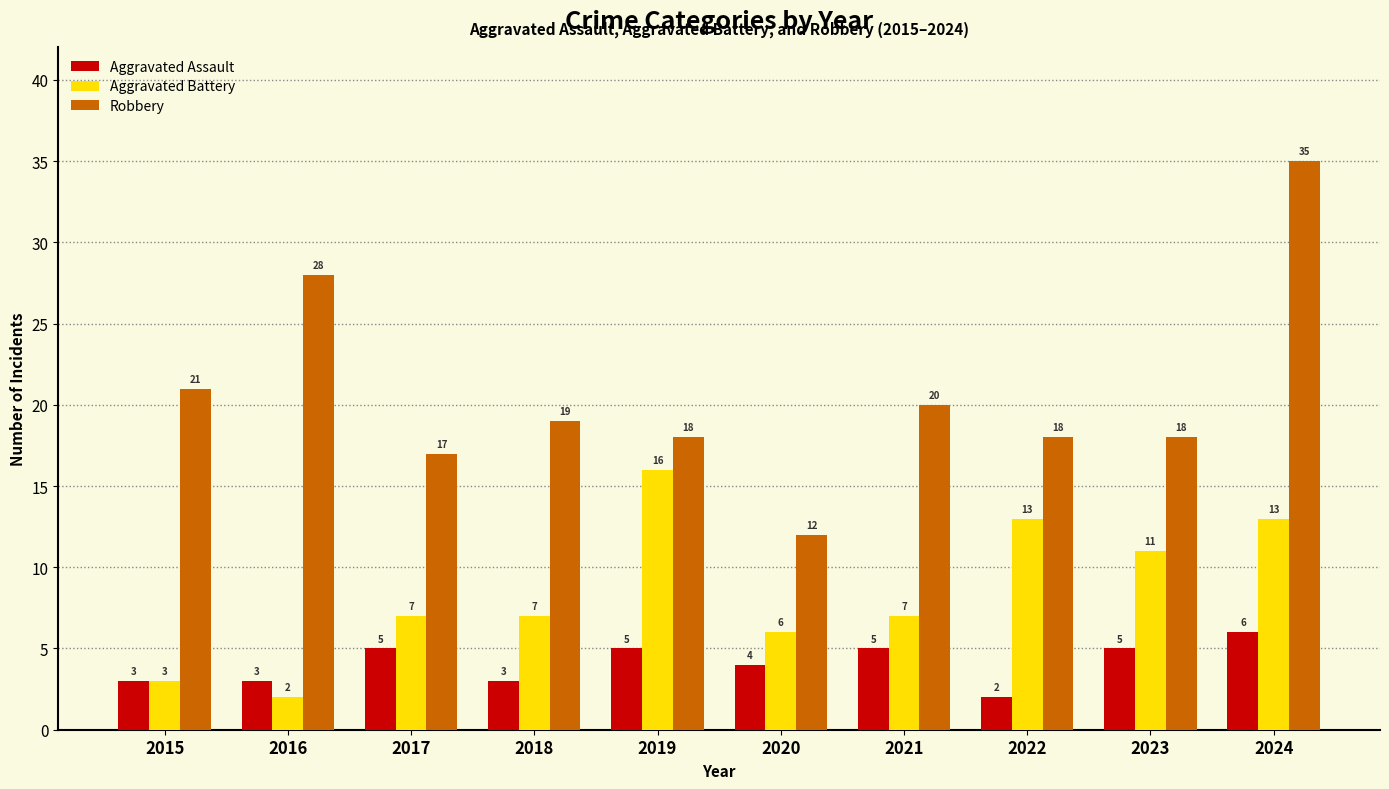

What are all the series names shown in the legend?

Aggravated Assault, Aggravated Battery, Robbery